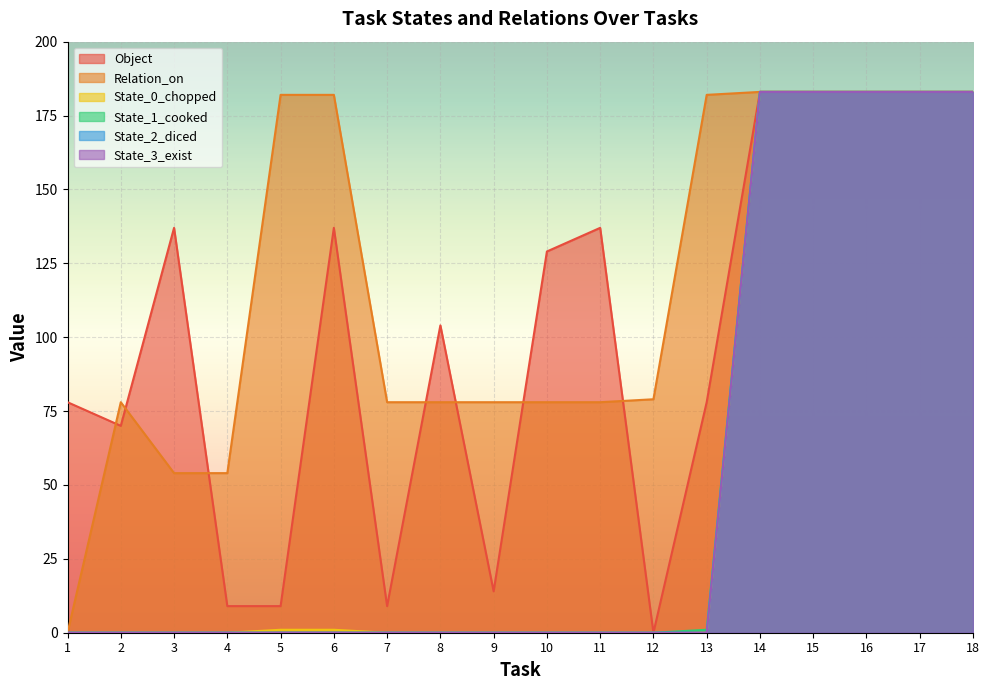

The State_0_chopped series shows 310 at 16. True or false?

False